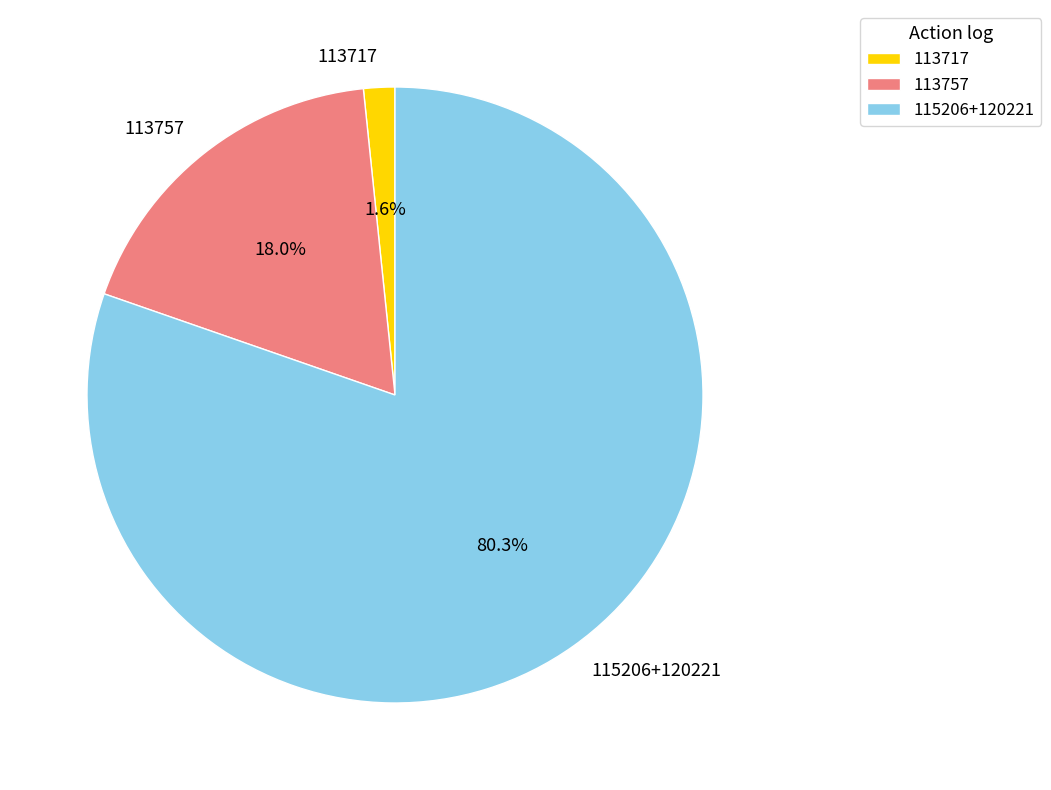

Does any single category account for the majority?

Yes